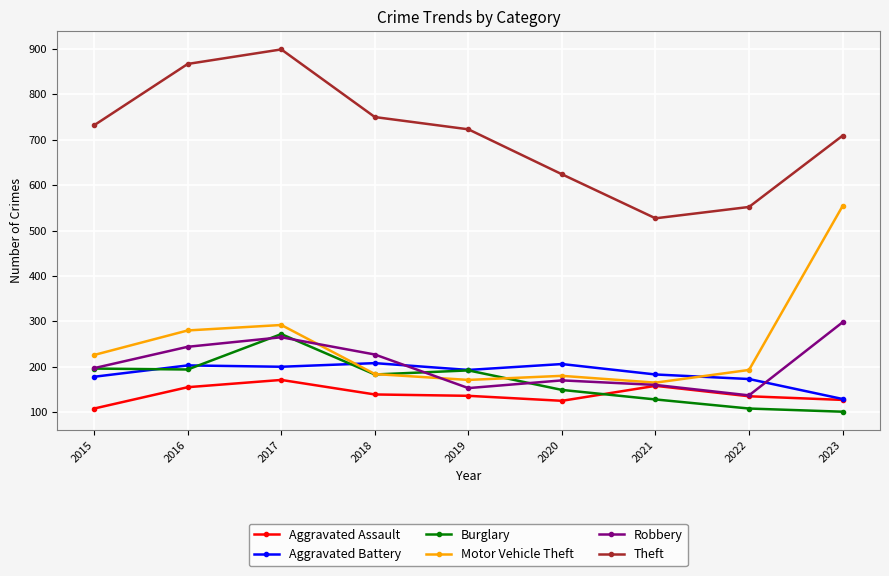

What is the maximum value for Motor Vehicle Theft?

554